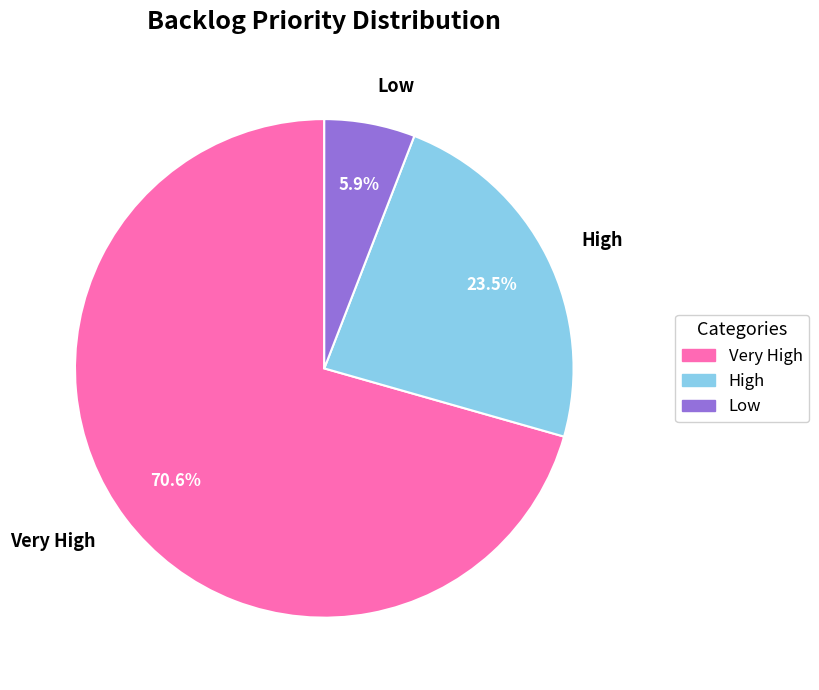

Is there a majority slice in this chart?

Yes